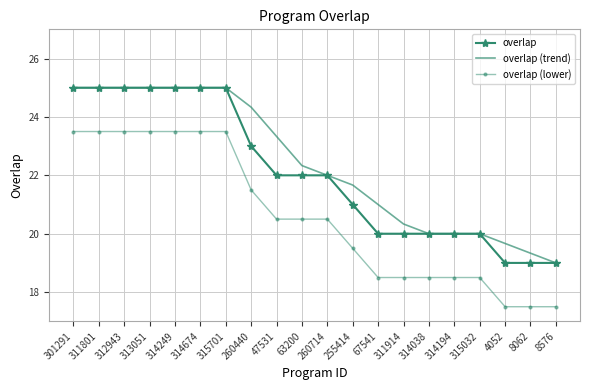

Rank the series by their average value, from highest to lowest.

overlap (trend), overlap, overlap (lower)